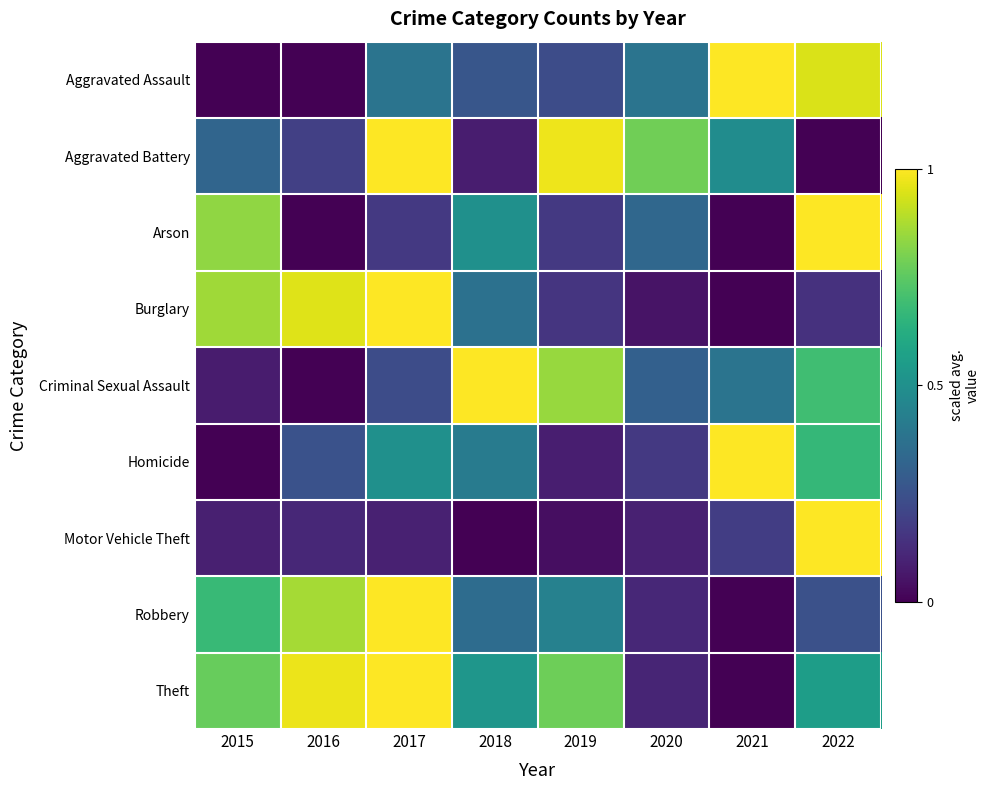

Reading left to right, list all the values displayed in this chart.

Aggravated Assault: 2015=0.0	2016=0.0	2017=0.4	2018=0.3	2019=0.2	2020=0.4	2021=1.0	2022=0.9
Aggravated Battery: 2015=0.3	2016=0.2	2017=1.0	2018=0.1	2019=1.0	2020=0.8	2021=0.5	2022=0.0
Arson: 2015=0.8	2016=0.0	2017=0.2	2018=0.5	2019=0.2	2020=0.3	2021=0.0	2022=1.0
Burglary: 2015=0.9	2016=1.0	2017=1.0	2018=0.4	2019=0.2	2020=0.1	2021=0.0	2022=0.1
Criminal Sexual Assault: 2015=0.1	2016=0.0	2017=0.2	2018=1.0	2019=0.8	2020=0.3	2021=0.4	2022=0.7
Homicide: 2015=0.0	2016=0.2	2017=0.5	2018=0.4	2019=0.1	2020=0.2	2021=1.0	2022=0.7
Motor Vehicle Theft: 2015=0.1	2016=0.1	2017=0.1	2018=0.0	2019=0.0	2020=0.1	2021=0.2	2022=1.0
Robbery: 2015=0.7	2016=0.9	2017=1.0	2018=0.4	2019=0.4	2020=0.1	2021=0.0	2022=0.2
Theft: 2015=0.8	2016=1.0	2017=1.0	2018=0.5	2019=0.8	2020=0.1	2021=0.0	2022=0.6